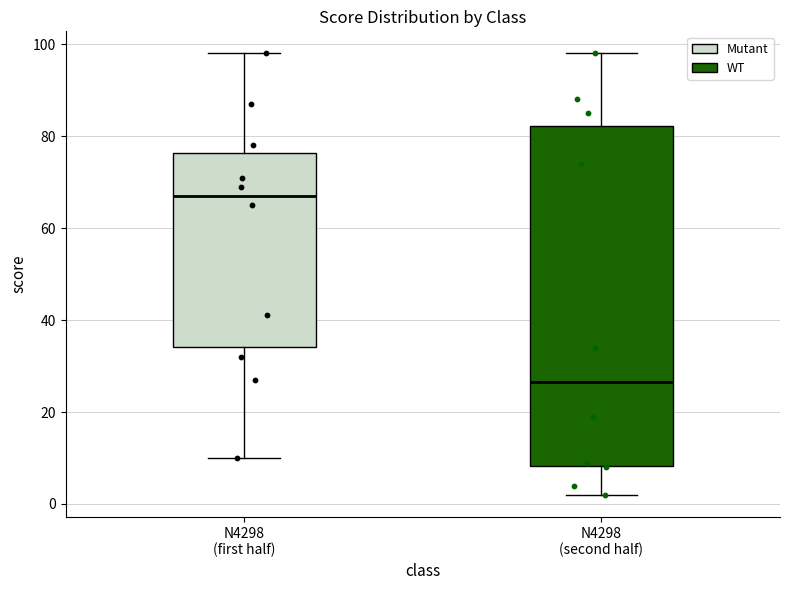

Reading left to right, transcribe this box plot: for each box, give where its median line is, the range the box spans, and where its two whiskers end, as read against the y-axis. The values are not printed on the chart, so give them approximately, as read against the axis.

N4298 (first half): median 68, box 34 to 76, whiskers 10 to 98
N4298 (second half): median 26, box 8 to 82, whiskers 2 to 98